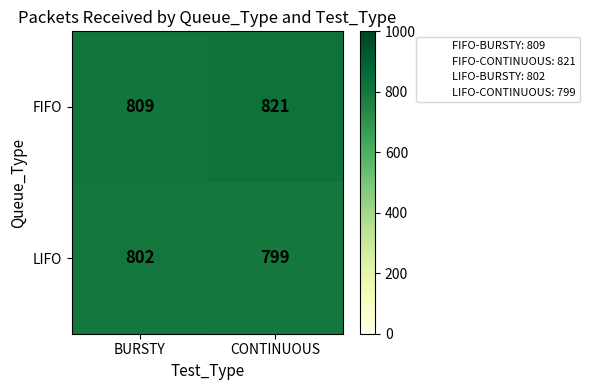

Reading right to left, what are all the values shown in this chart?

FIFO: CONTINUOUS=821	BURSTY=809
LIFO: CONTINUOUS=799	BURSTY=802